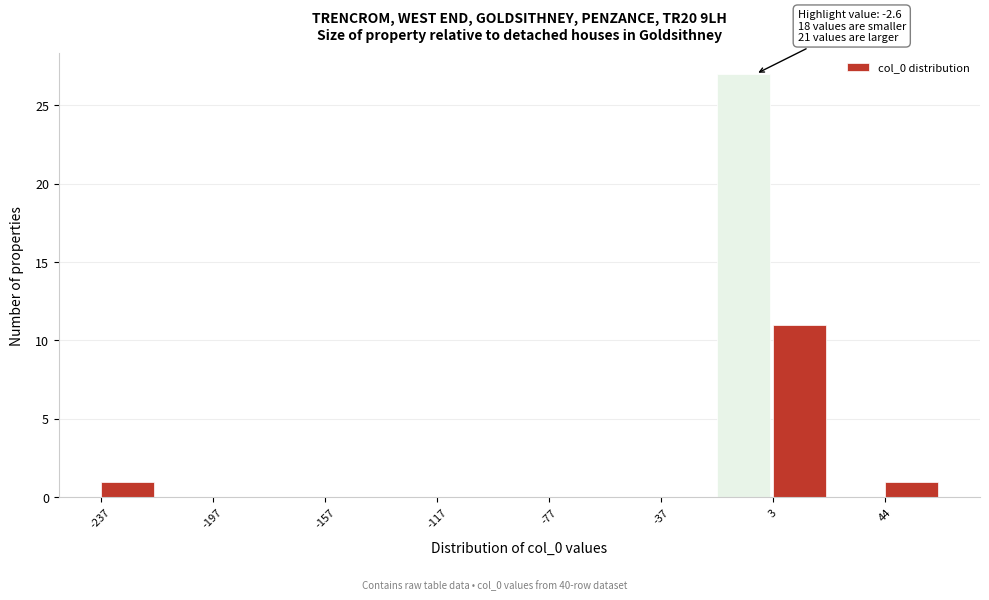

Over which range of the x-axis is the bar tallest?

-15 to 5